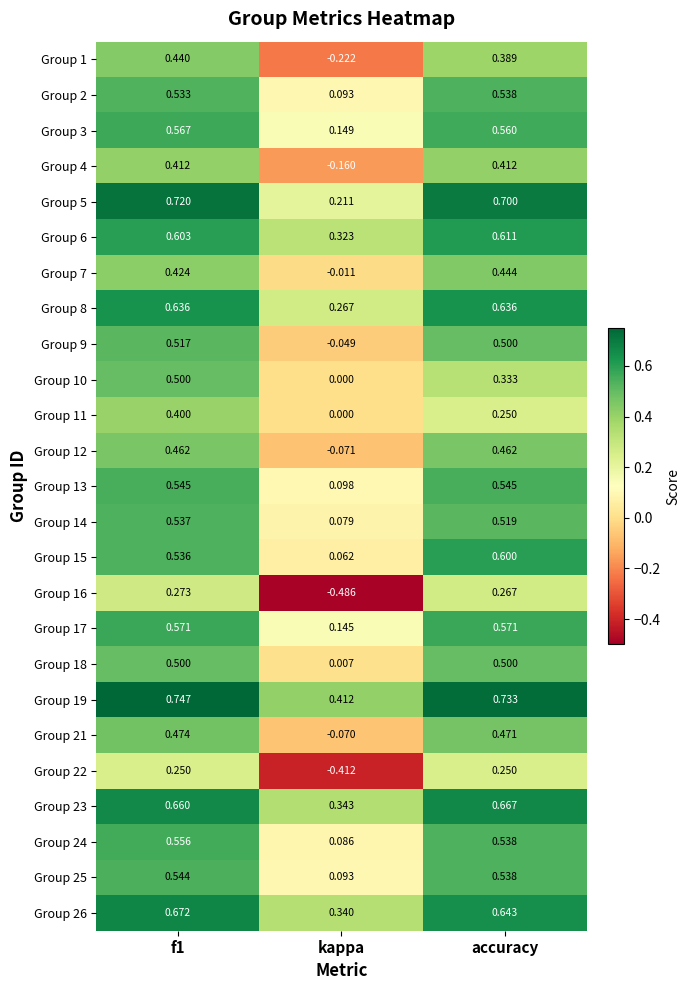

At which label is Group 6 closest to 0?

kappa